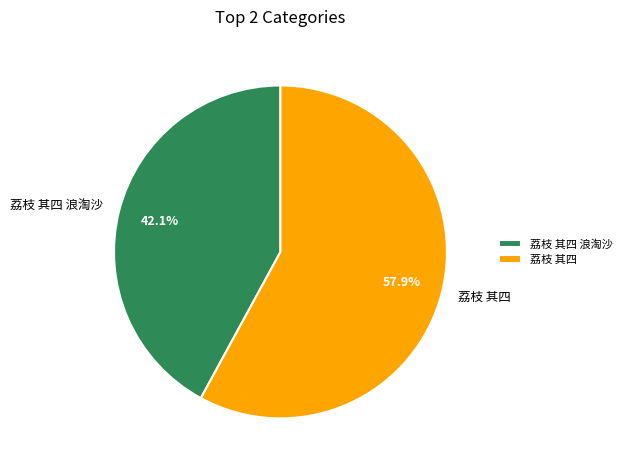

To the nearest percent, what is the combined percentage of 荔枝 其四 and 荔枝 其四 浪淘沙?

100%